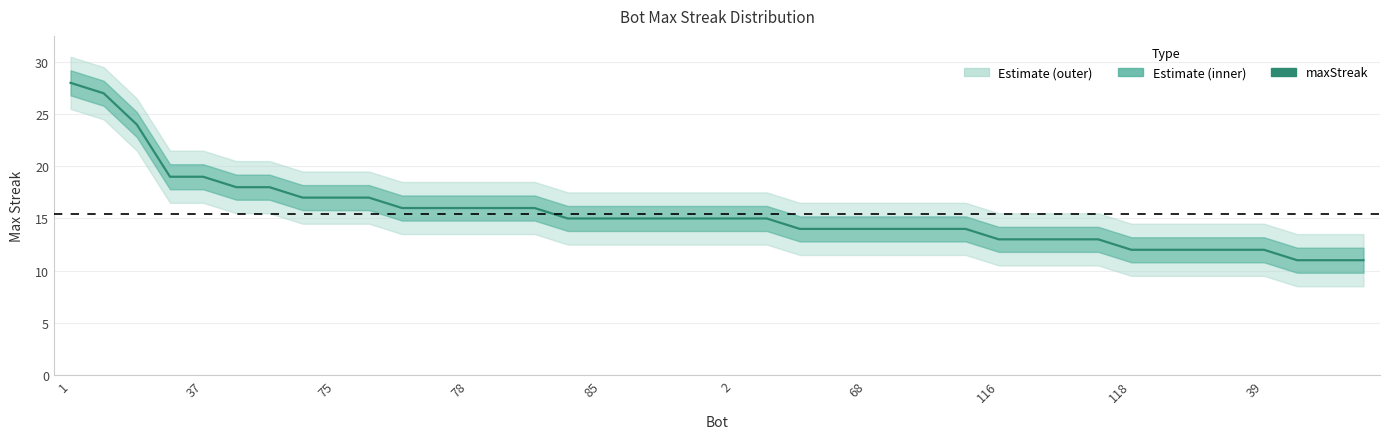

Approximately how many times larger is the value at 78 compared to 29?

1.5